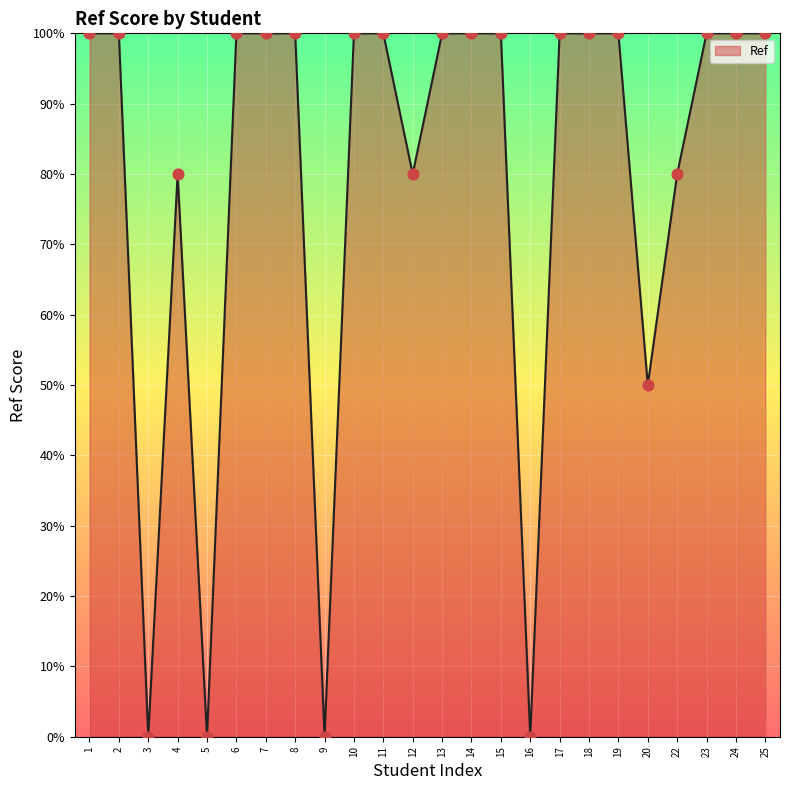

Is this an area chart (filled region under the line)?

Yes